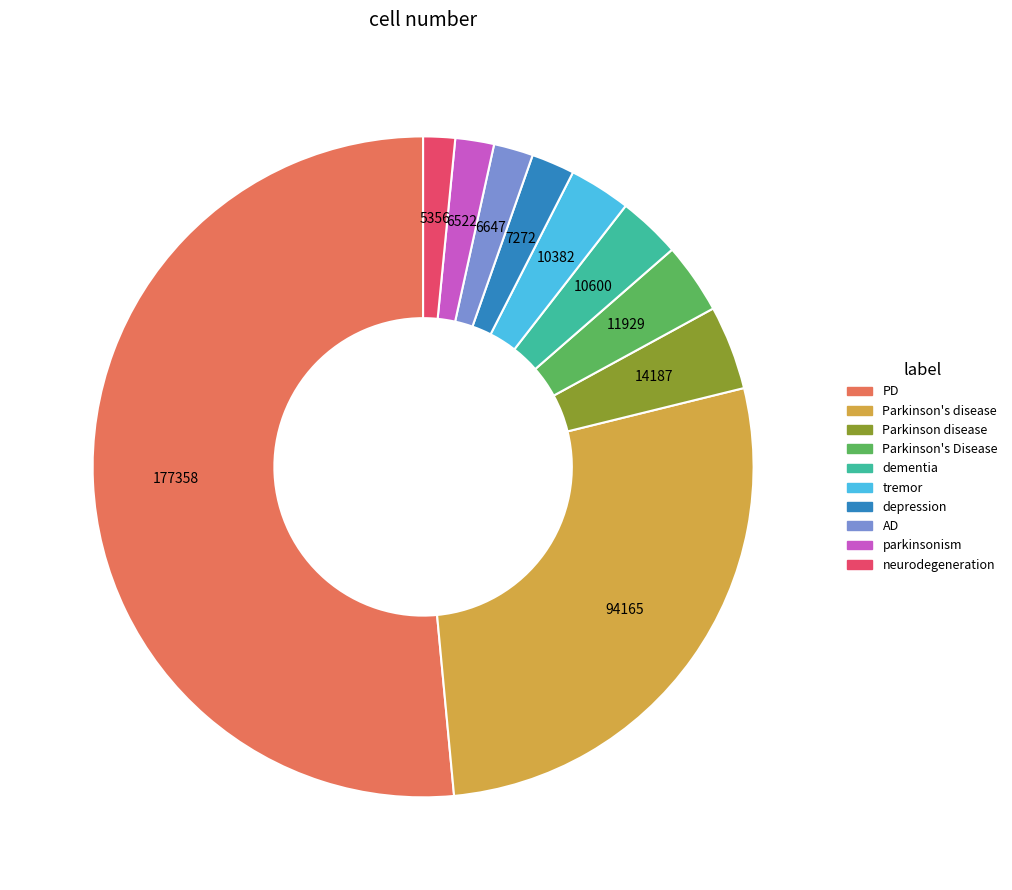

Which slice represents more than half of the pie?

PD